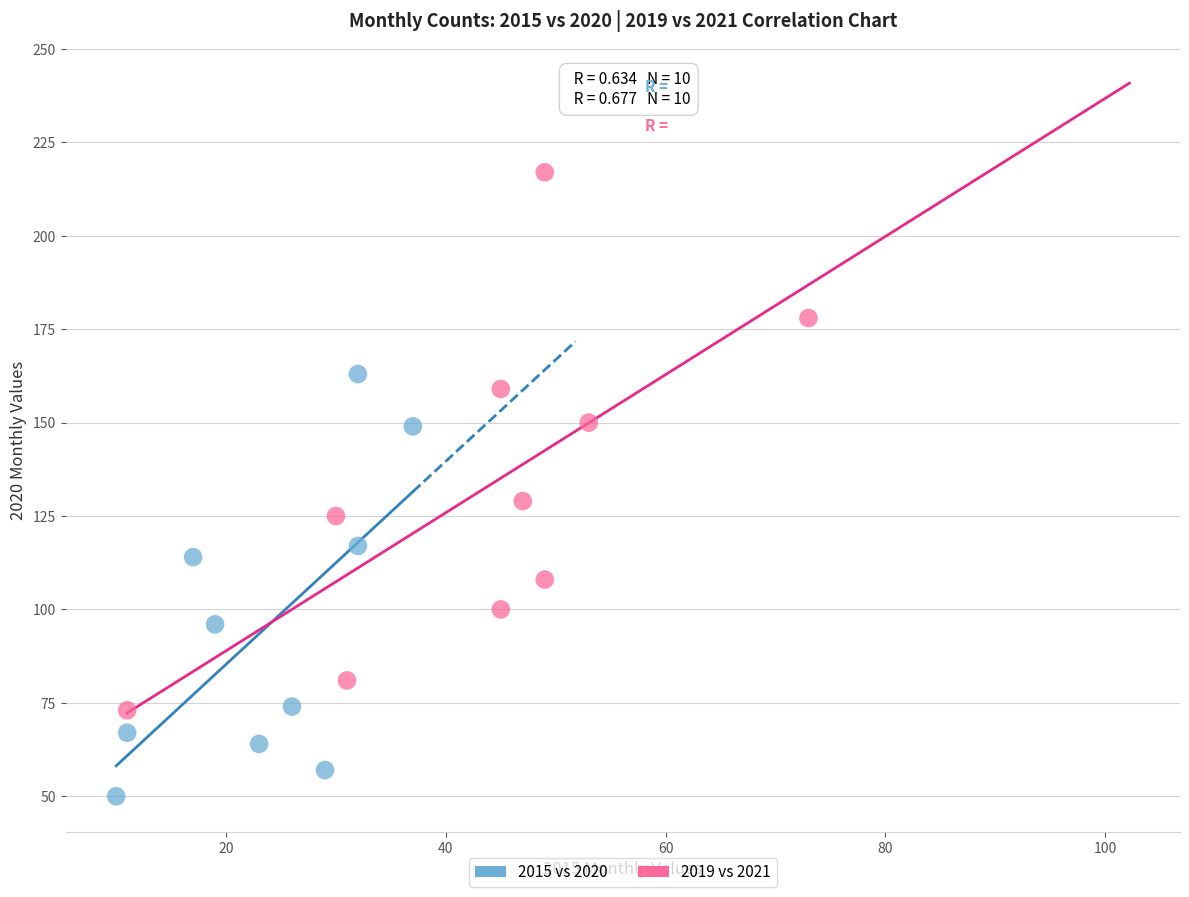

Which series contains the lowest Y value?

2015 vs 2020